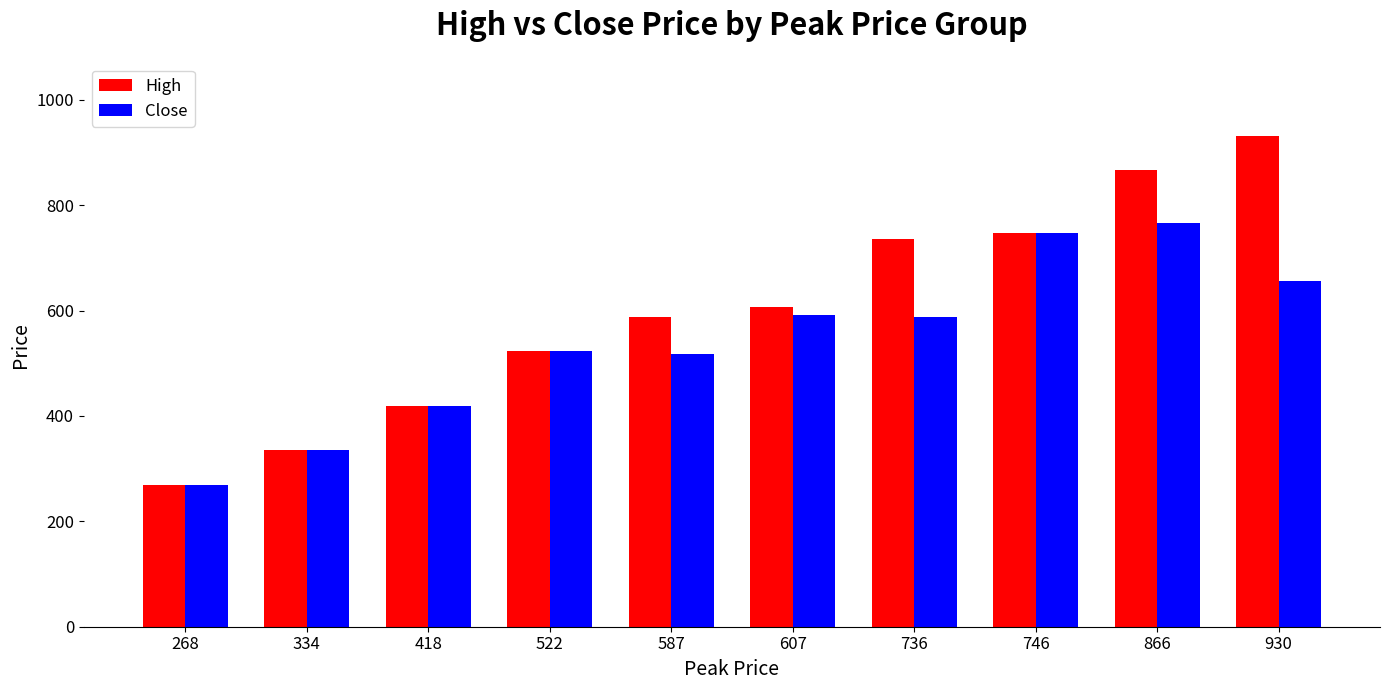

Rank the series by their average value, from highest to lowest.

High, Close